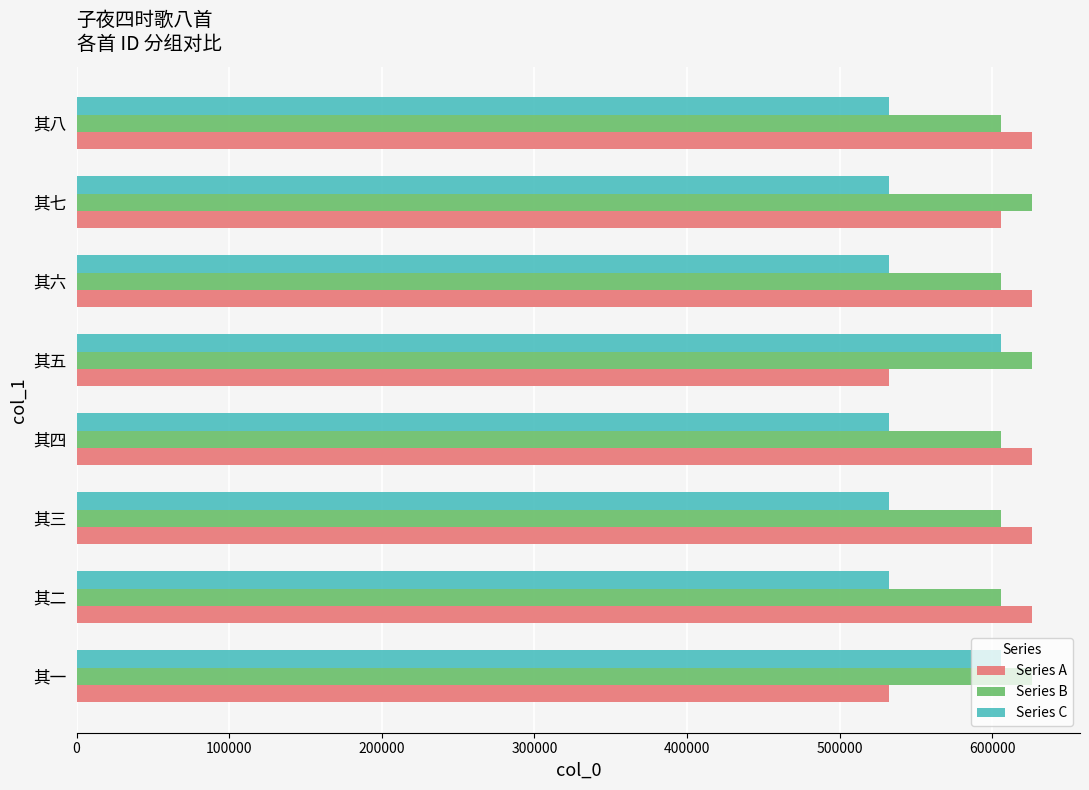

What is the greatest value displayed?

626161